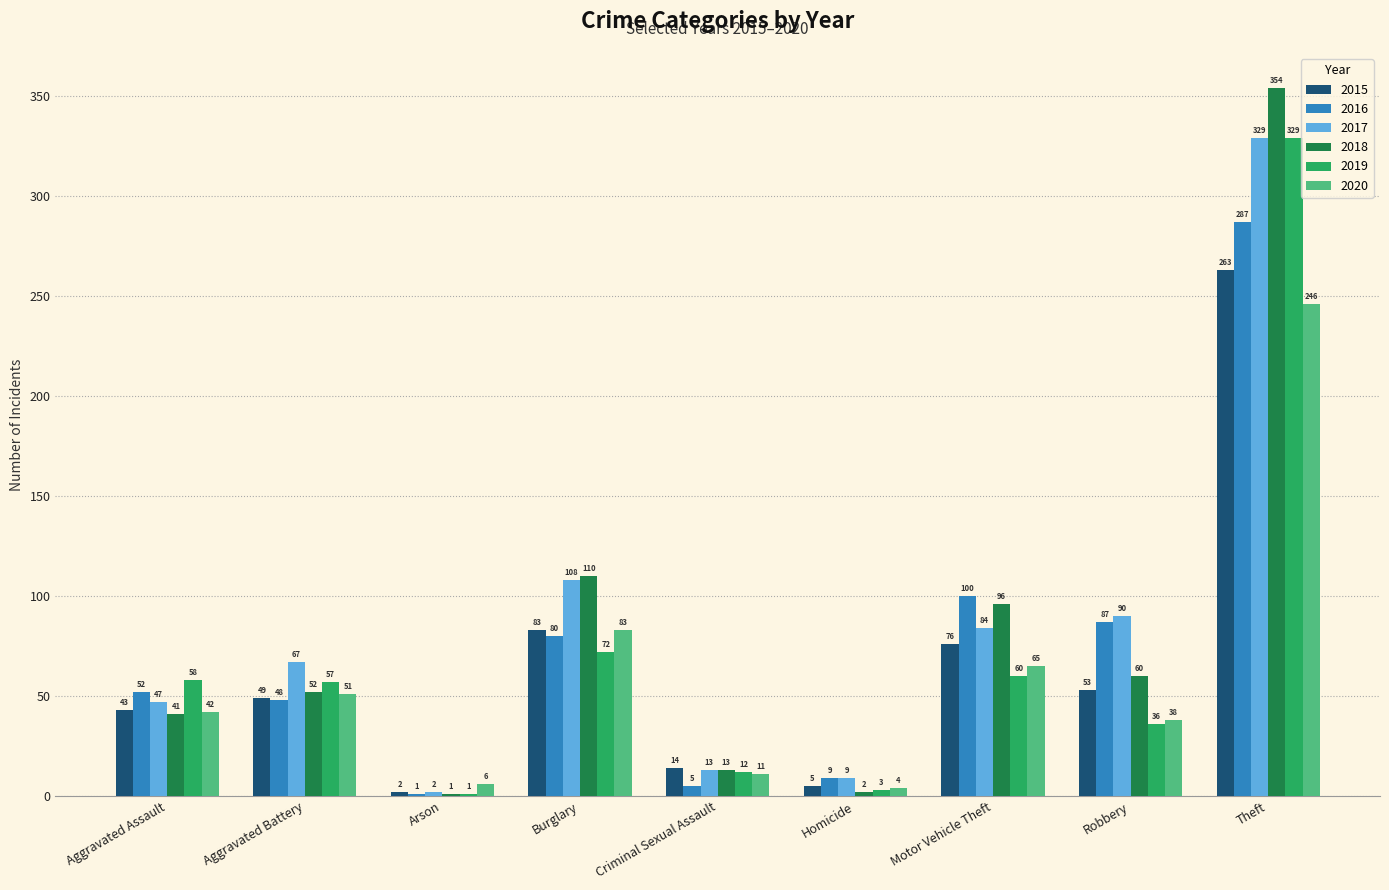

The 2019 series shows 72 at Burglary. True or false?

True